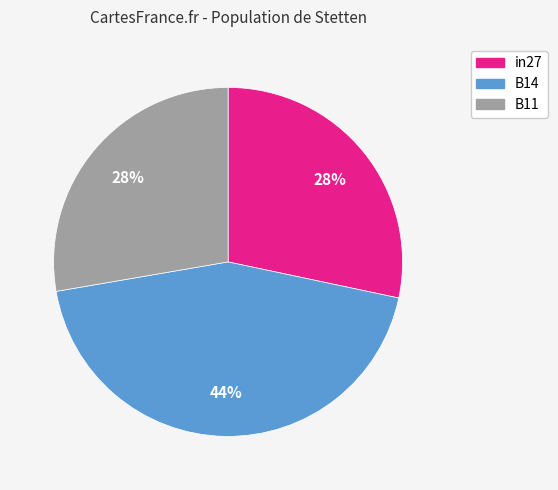

To the nearest percent, what portion does in27 represent?

28%